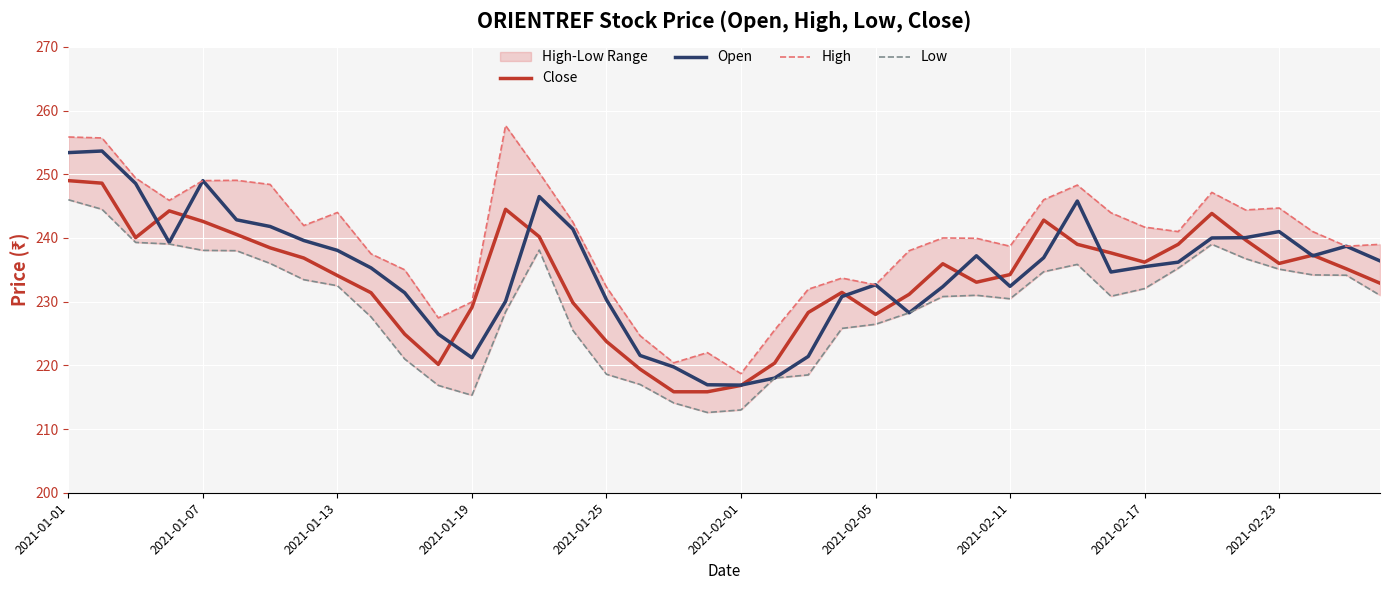

How many interior local valleys does the Low series have?

4